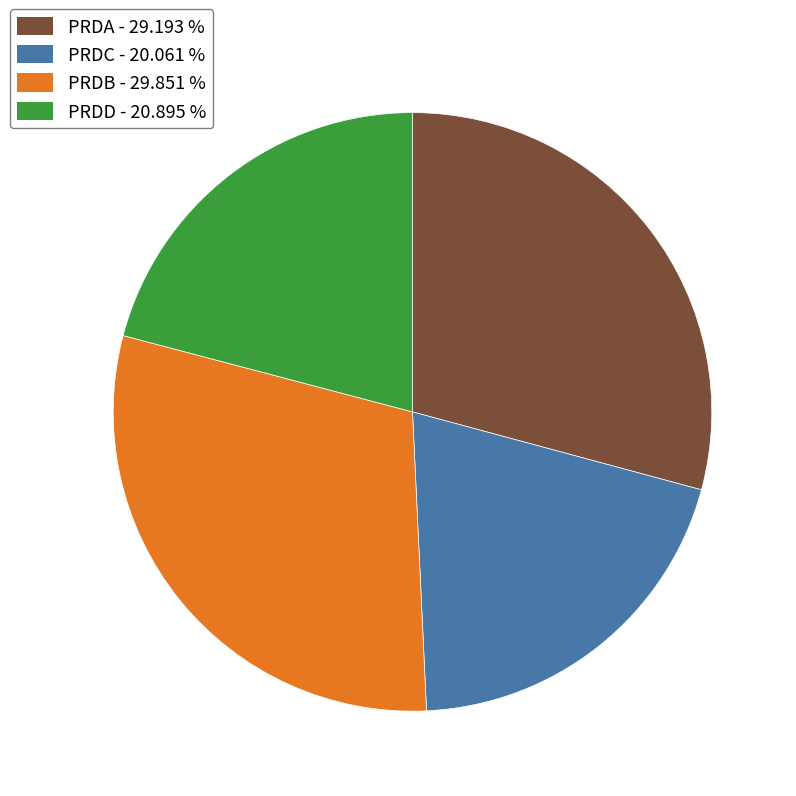

Rank the categories by value from highest to lowest.

PRDB, PRDA, PRDD, PRDC